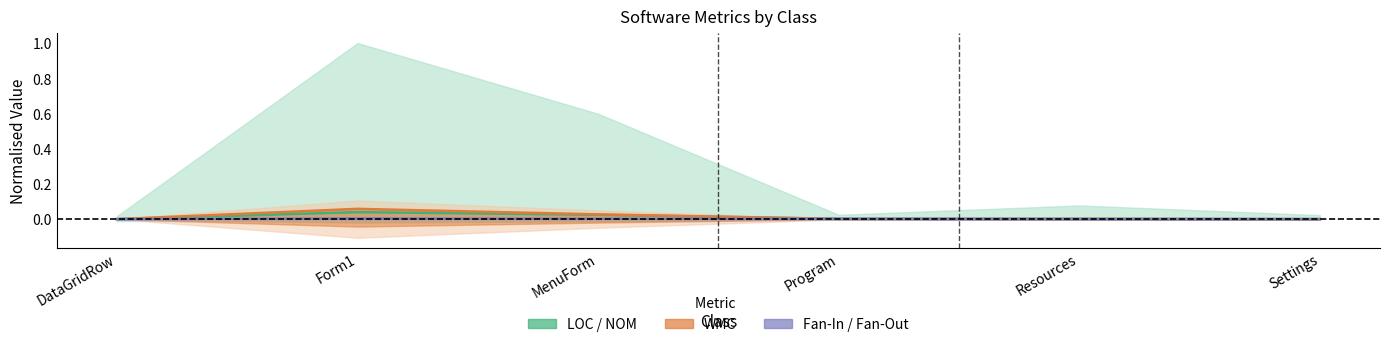

What is the label of the 1st point from the left?

DataGridRow